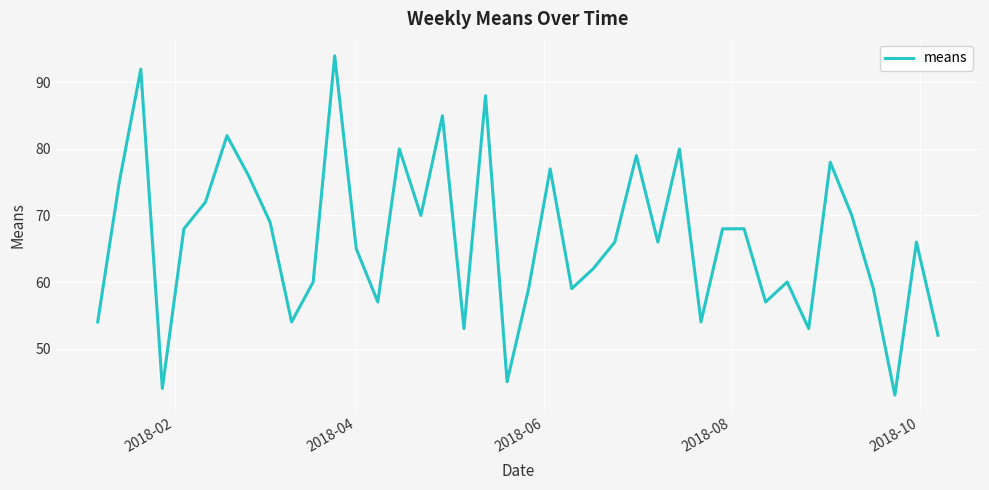

What is the sum of all values?

2659